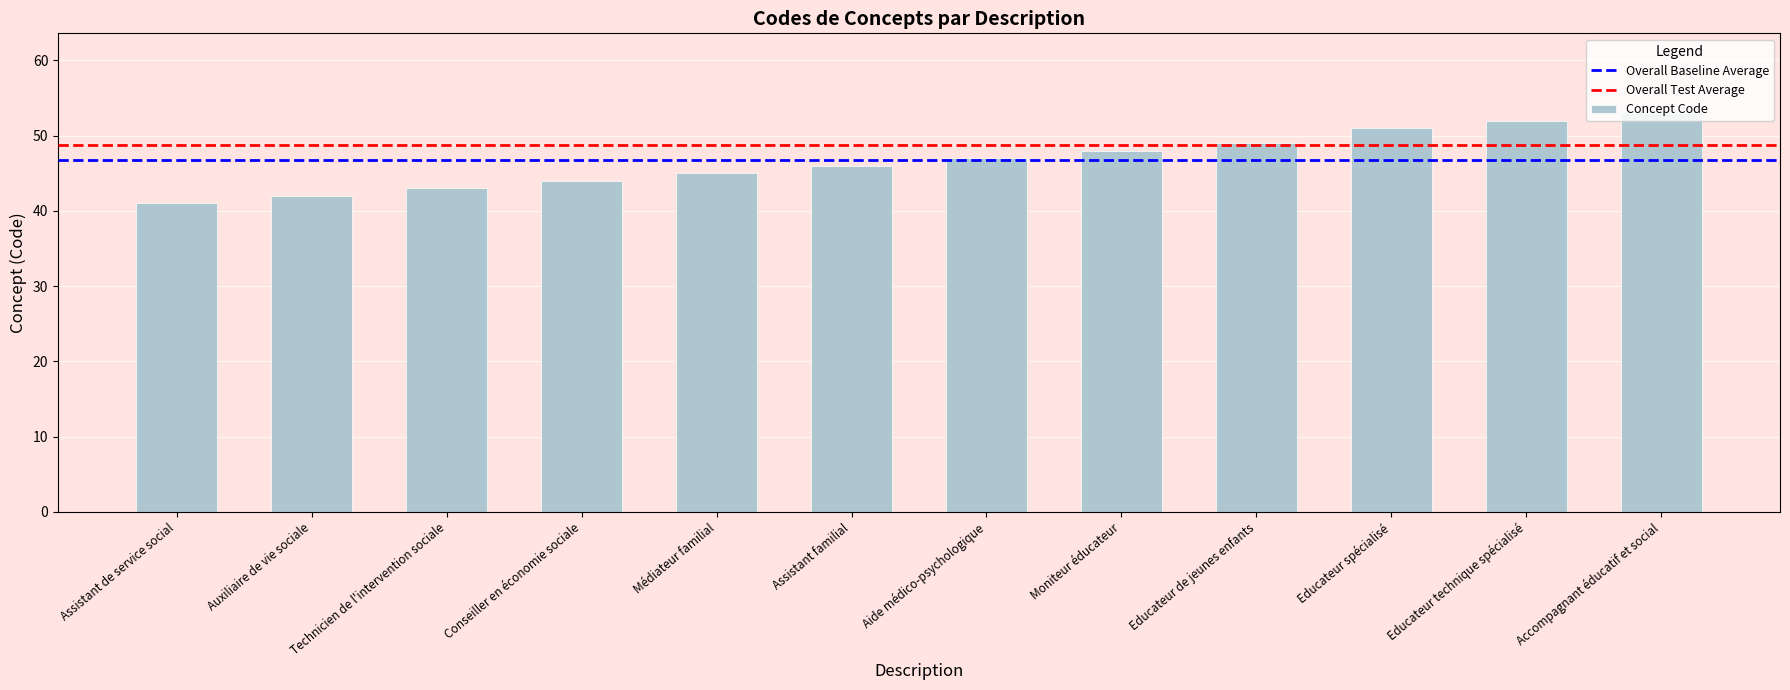

Reading right to left, list all the values displayed in this chart.

Accompagnant éducatif et social=53	Educateur technique spécialisé=52	Educateur spécialisé=51	Educateur de jeunes enfants=49	Moniteur éducateur=48	Aide médico-psychologique=47	Assistant familial=46	Médiateur familial=45	Conseiller en économie sociale=44	Technicien de l'intervention sociale=43	Auxiliaire de vie sociale=42	Assistant de service social=41